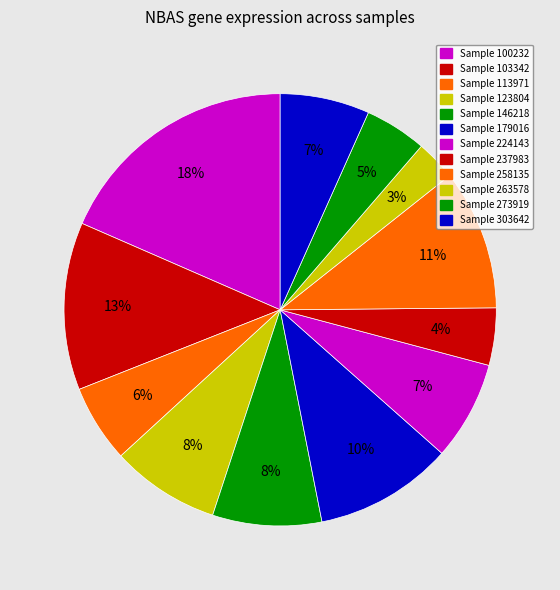

To the nearest percent, what is the difference between the largest and smallest slice percentages?

15%